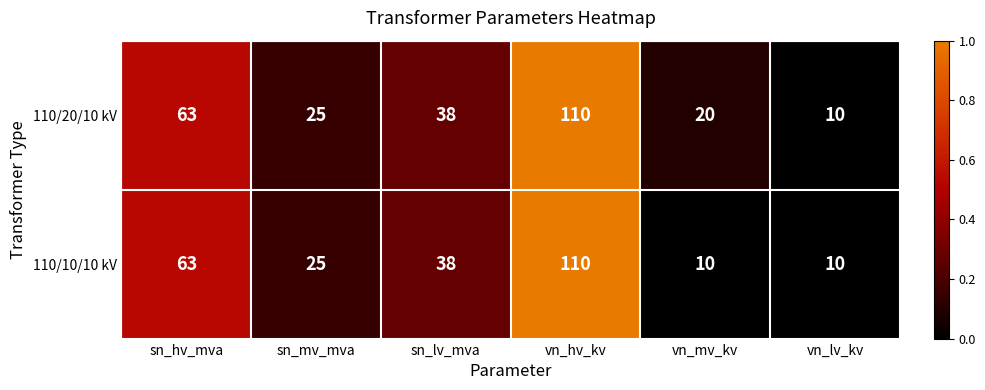

What is the difference between the second highest and second lowest values in the 110/10/10 kV series?

53